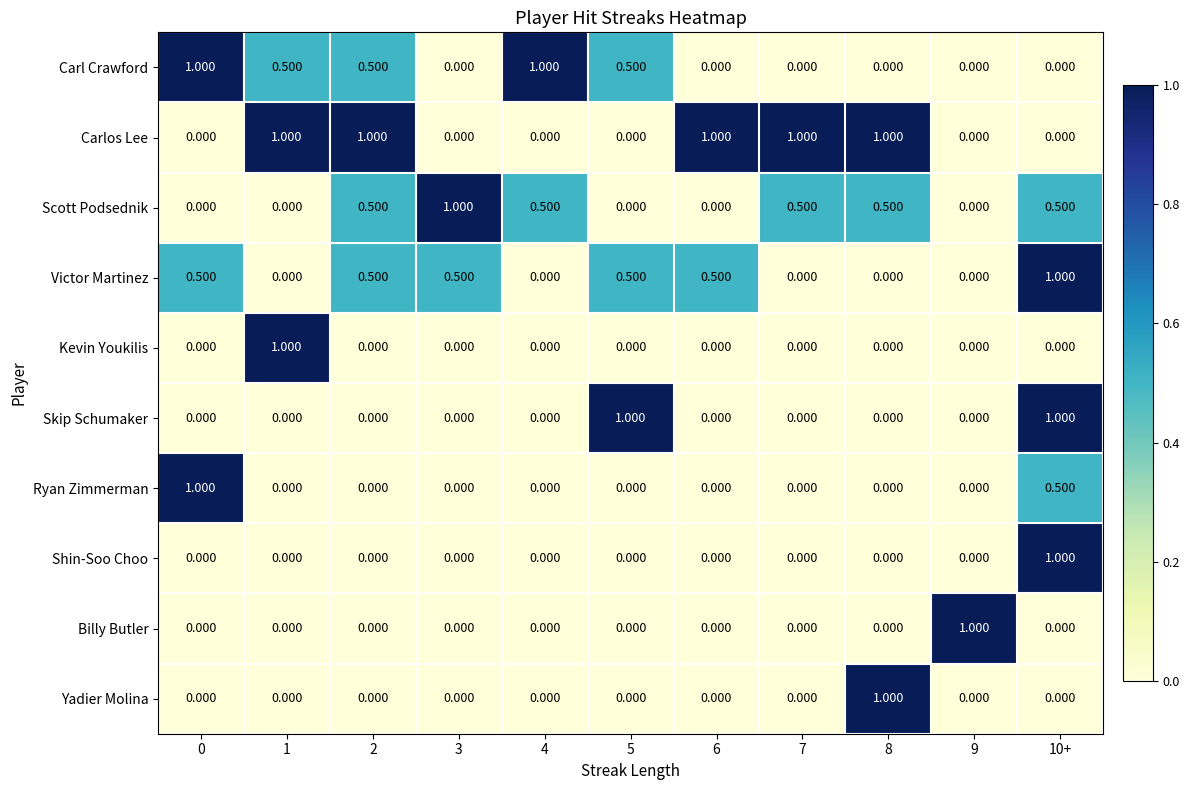

Which series has the largest total across all categories?

Carlos Lee